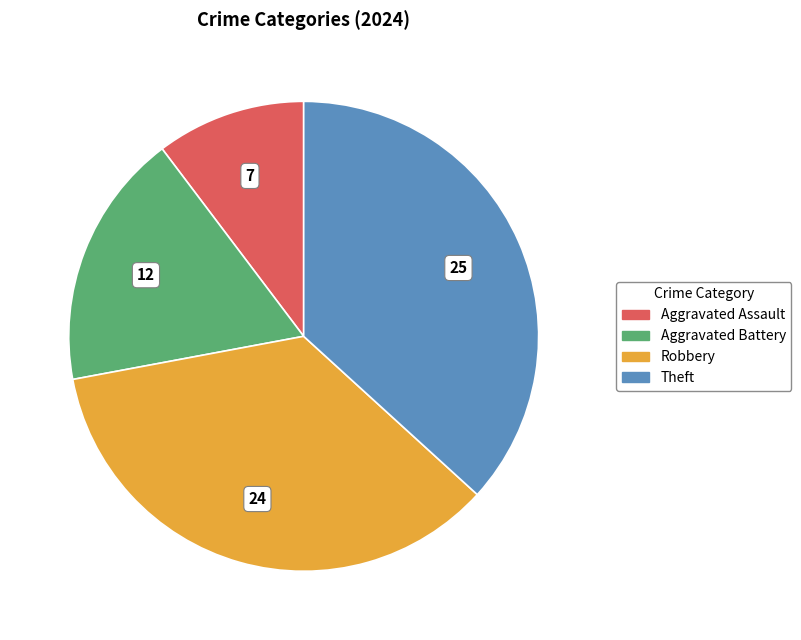

Rank the categories by value from lowest to highest.

Aggravated Assault, Aggravated Battery, Robbery, Theft